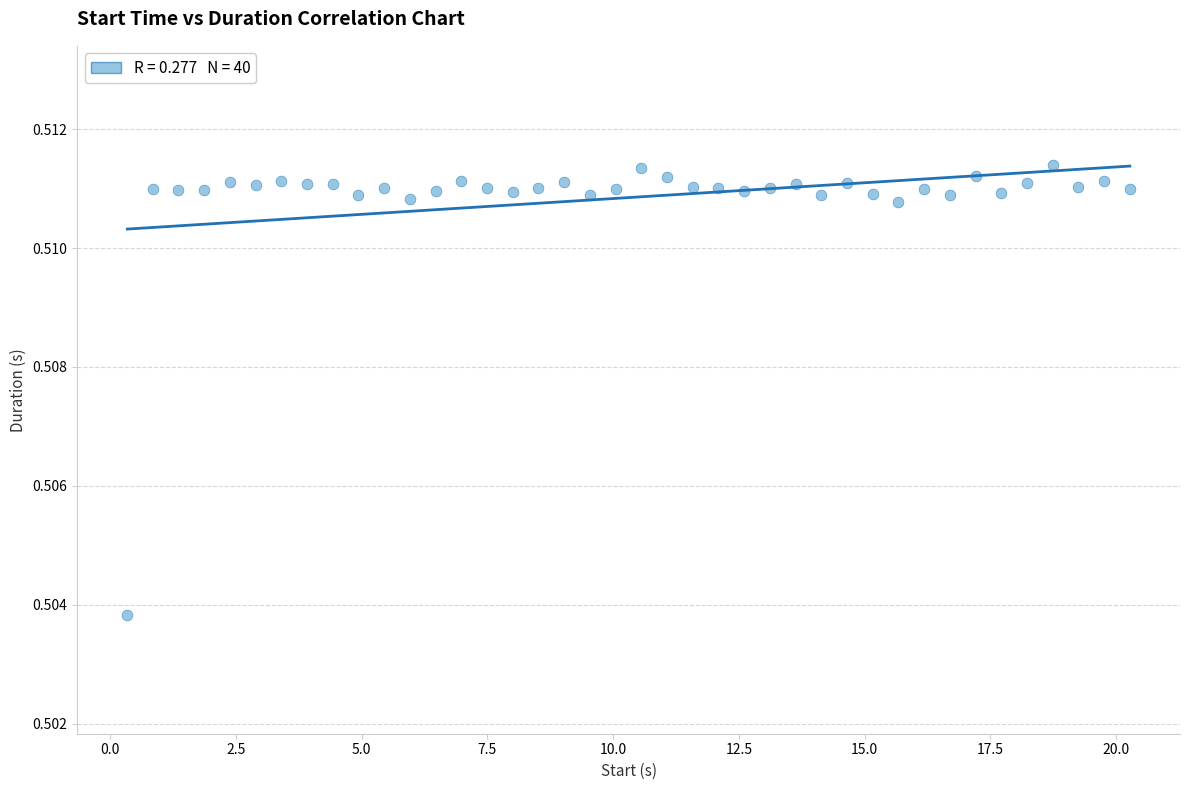

What is the range of X values (max minus min)?

19.9